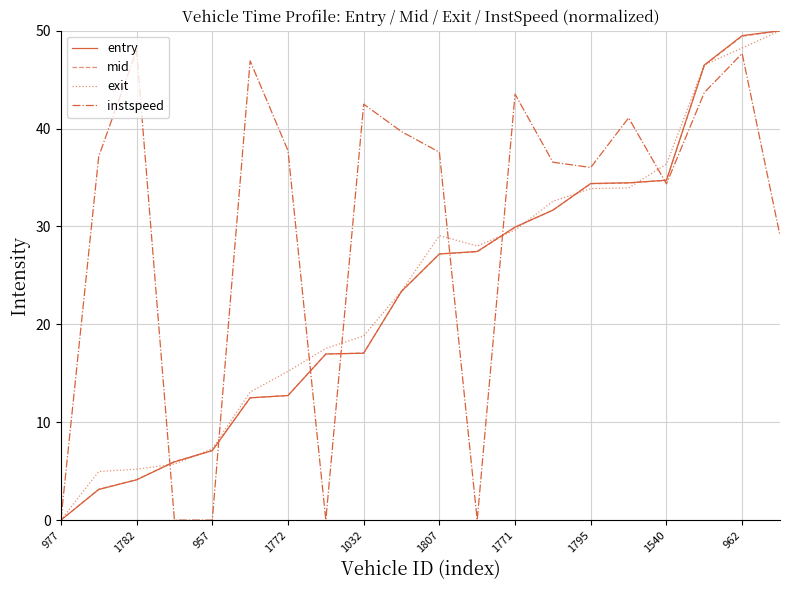

What is the maximum value for exit?

50.0